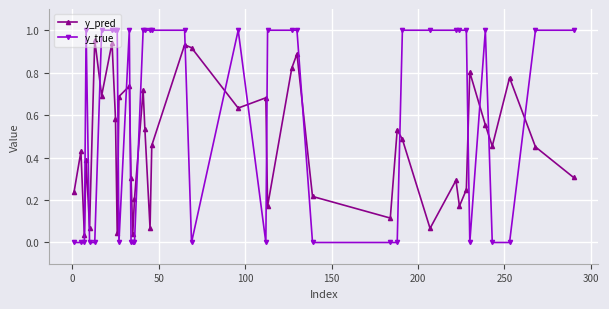

True or false: y_true and y_pred cross at least once.

True